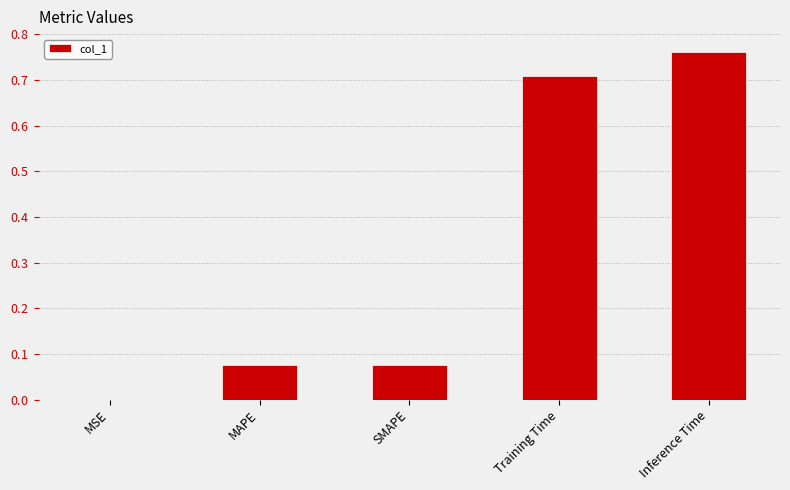

Which label corresponds to the smallest value in the chart?

MSE